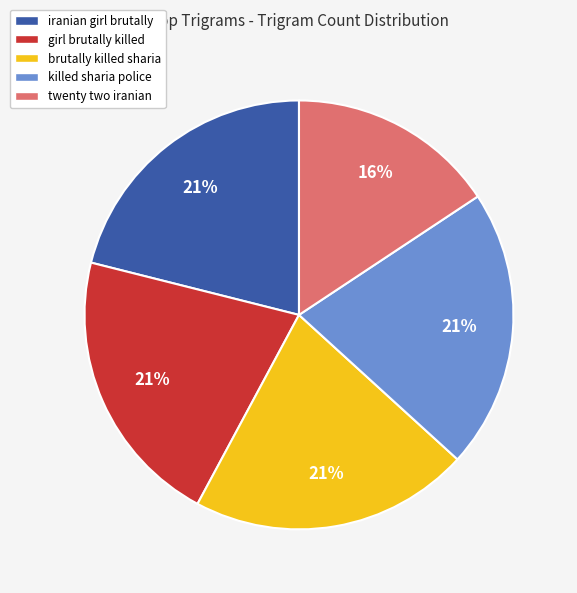

Combined, do killed sharia police and twenty two iranian account for over 50%?

No